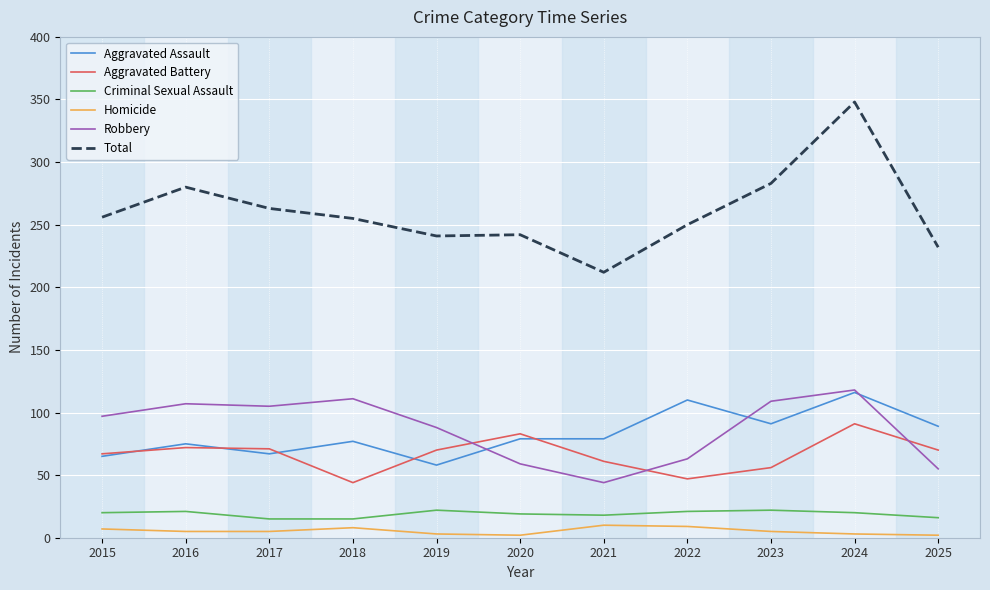

True or false: Homicide and Aggravated Assault cross at least once.

False